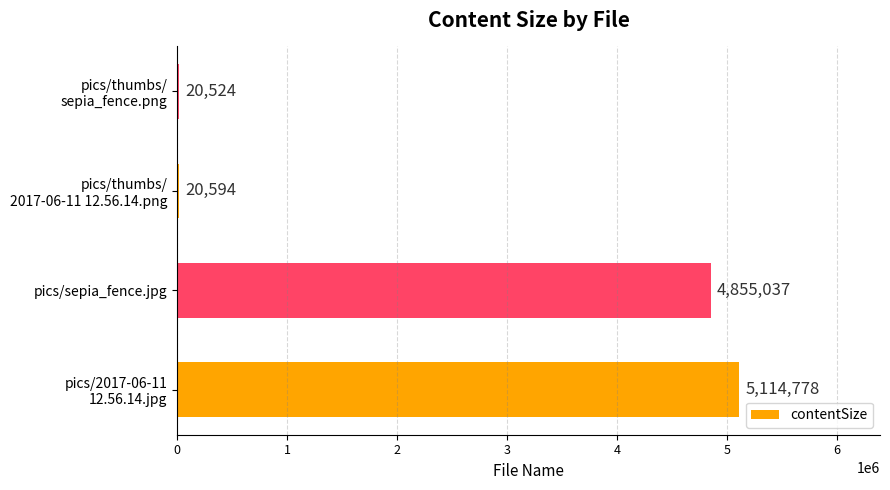

Does the chart contain any negative values?

No